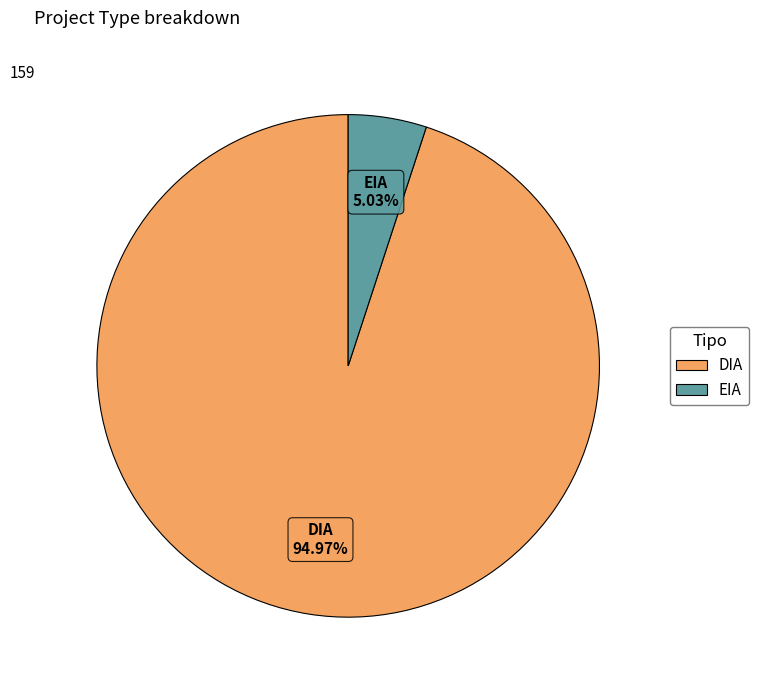

Rank the categories by value from lowest to highest.

EIA, DIA